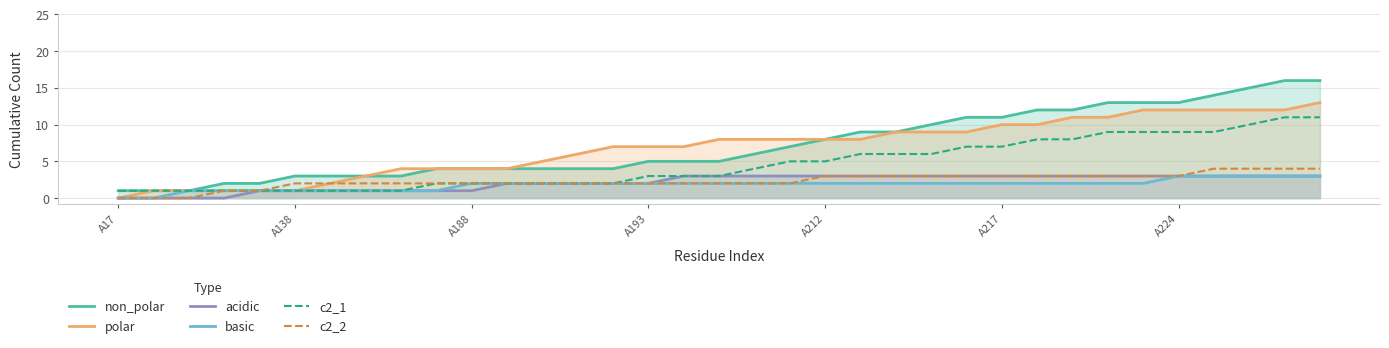

Is it true that c2_2 equals 2 at A193?

True